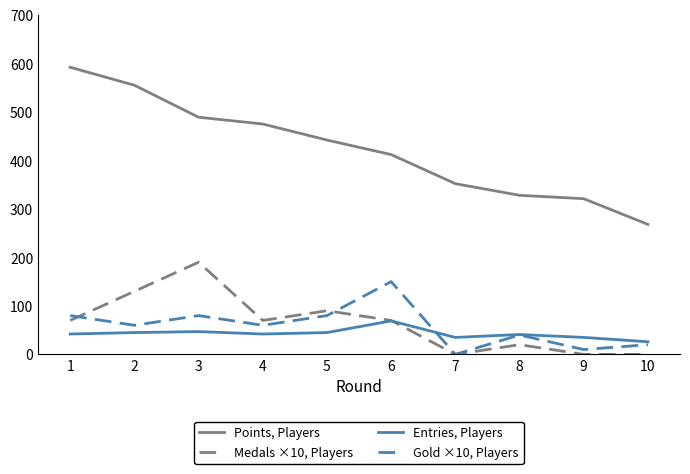

Which series has the widest spread of values?

Points, Players